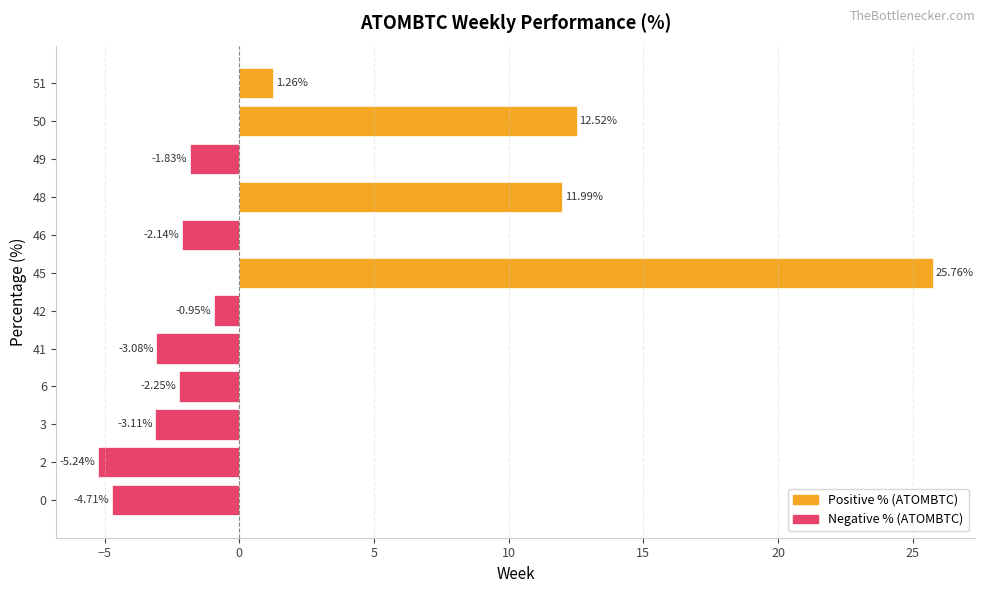

Rank the categories by value from lowest to highest.

2, 0, 3, 41, 6, 46, 49, 42, 51, 48, 50, 45